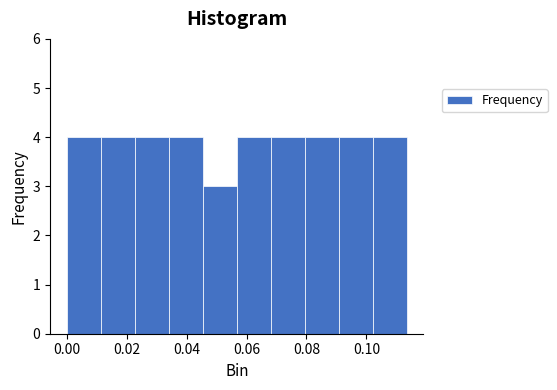

Reading left to right, list every bar in this chart as the range it spans on the x-axis followed by its height. Neither the bar edges nor the heights are printed on the chart, so give them approximately, as read against the axes.

0.000 to 0.012: 4
0.012 to 0.022: 4
0.022 to 0.034: 4
0.034 to 0.046: 4
0.046 to 0.056: 3
0.056 to 0.068: 4
0.068 to 0.080: 4
0.080 to 0.090: 4
0.090 to 0.102: 4
0.102 to 0.114: 4